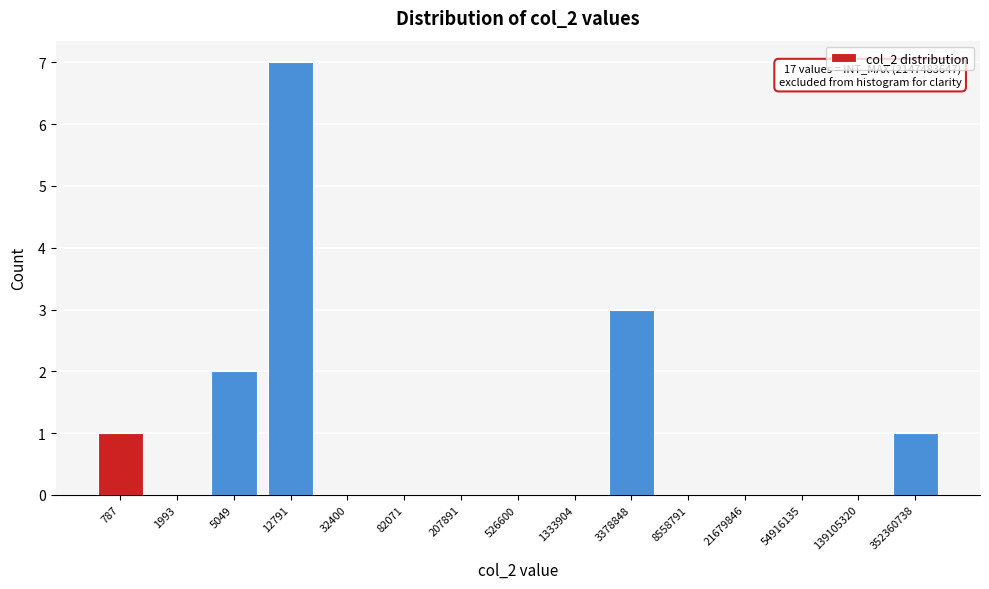

Reading left to right, list all the values displayed in this chart.

787=1	1993=0	5049=2	12791=7	32400=0	82071=0	207891=0	526600=0	1333904=0	3378848=3	8558791=0	21679846=0	54916135=0	139105320=0	352360738=1